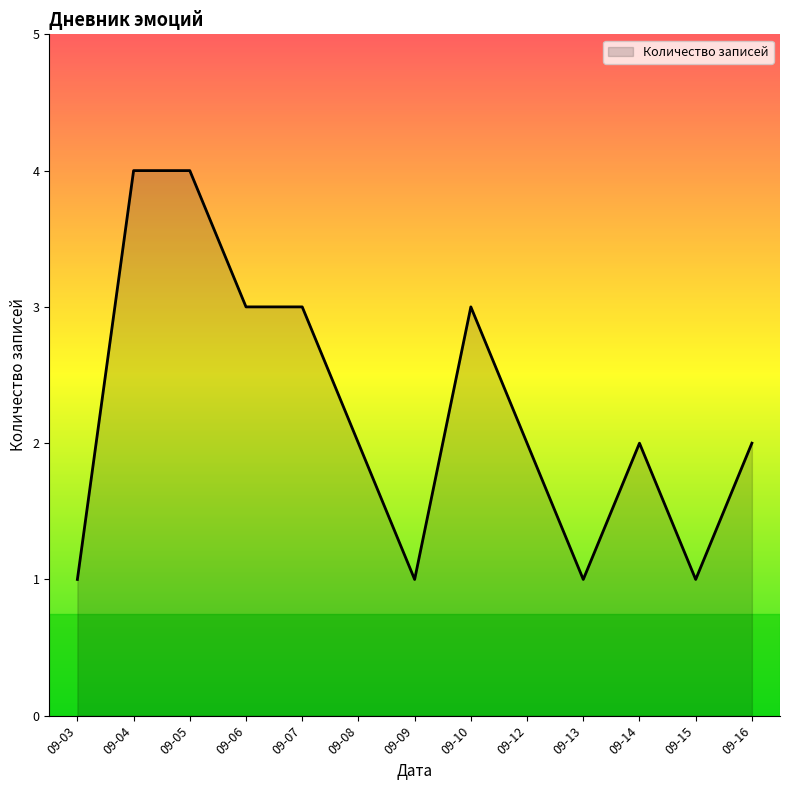

Count the number of categories in the chart.

13